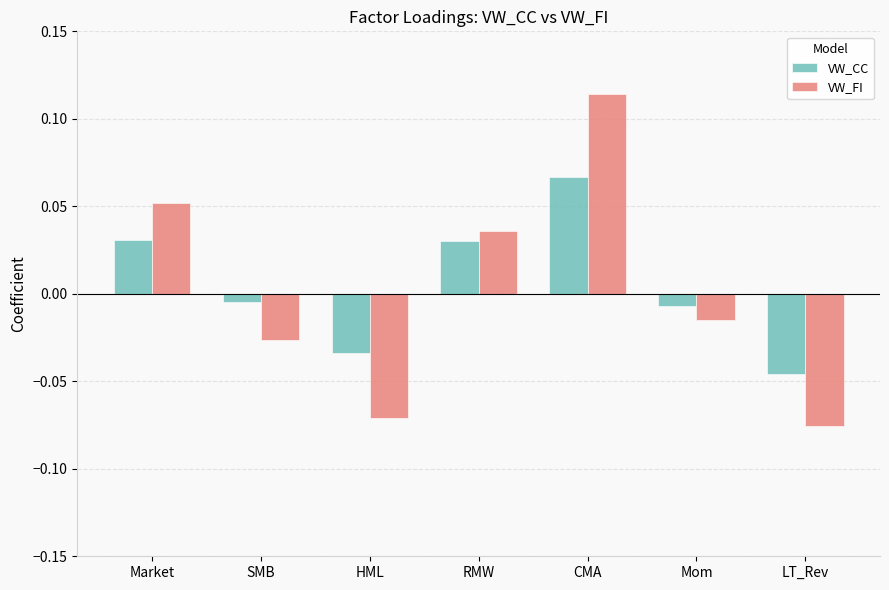

Is the value of VW_FI at RMW greater than the value of VW_CC at HML?

Yes